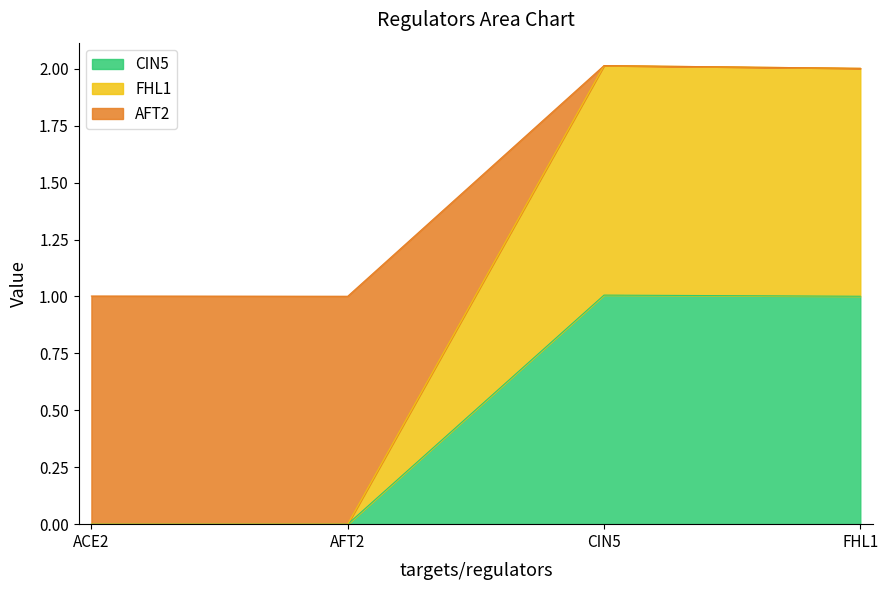

True or false: AFT2 and FHL1 intersect in this chart.

False